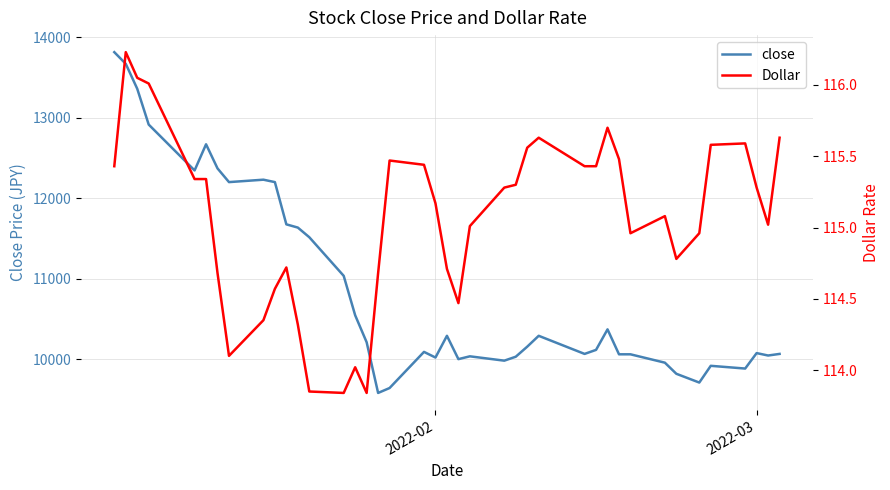

True or false: Dollar has more than 1 points higher than both neighbors.

True